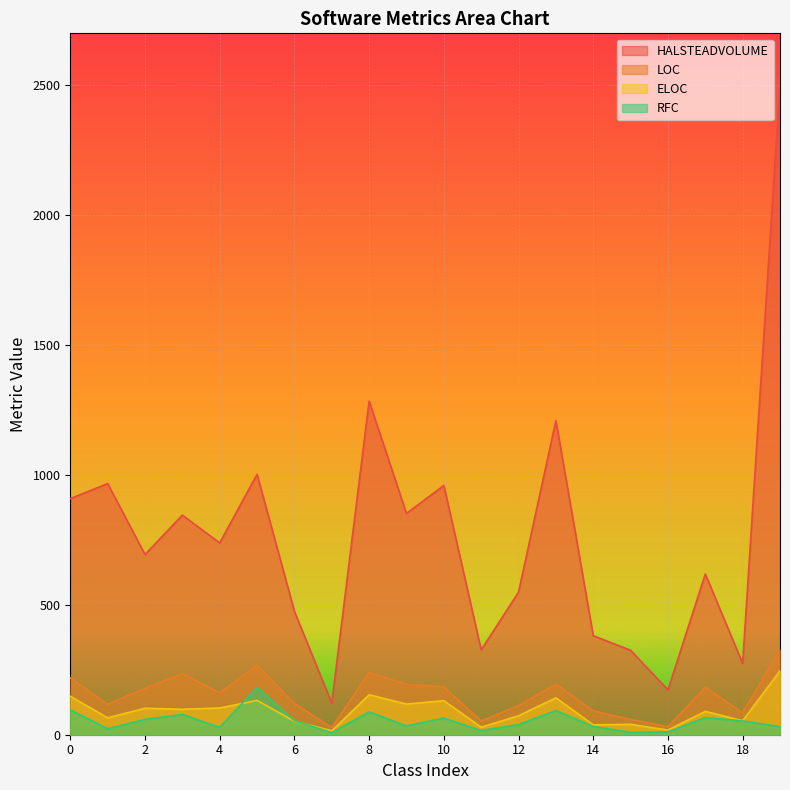

The LOC series shows 184.0 at 10. True or false?

True